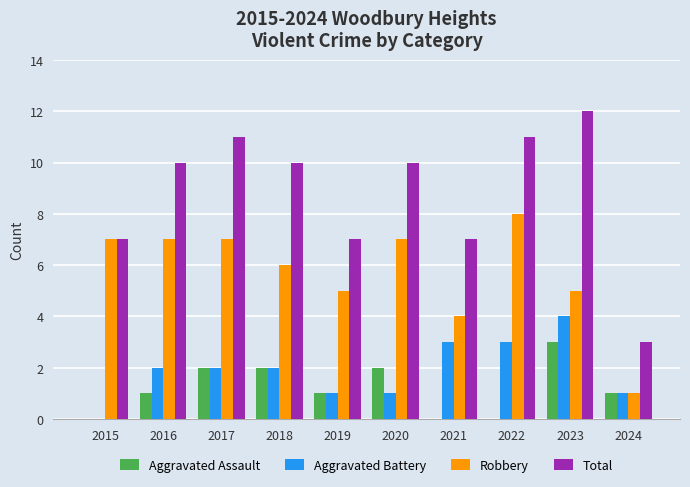

What is the spread (max minus min) of values at 2017?

9